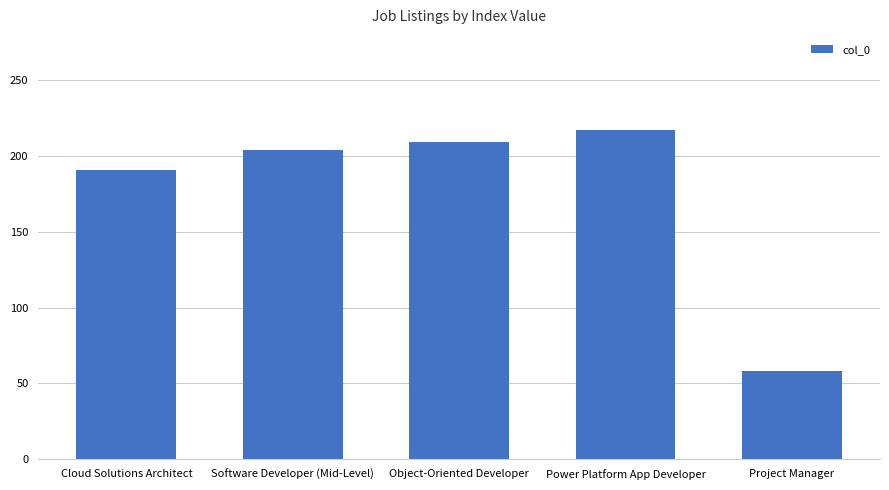

How many bars are there in total?

5